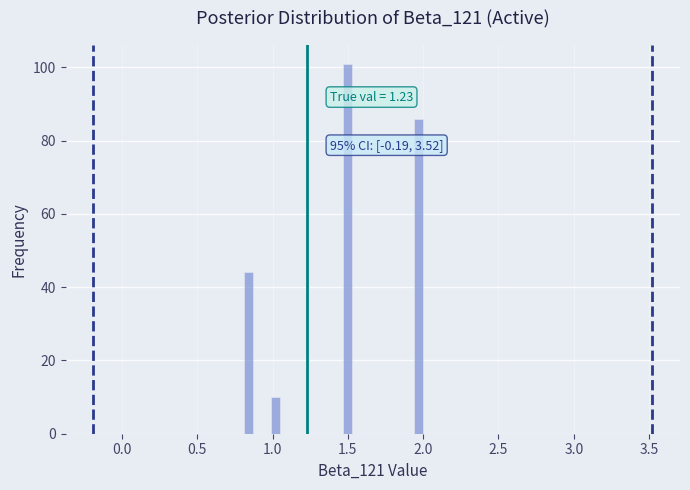

Read against the x-axis, roughly where is the centre of the tallest bar?

1.50